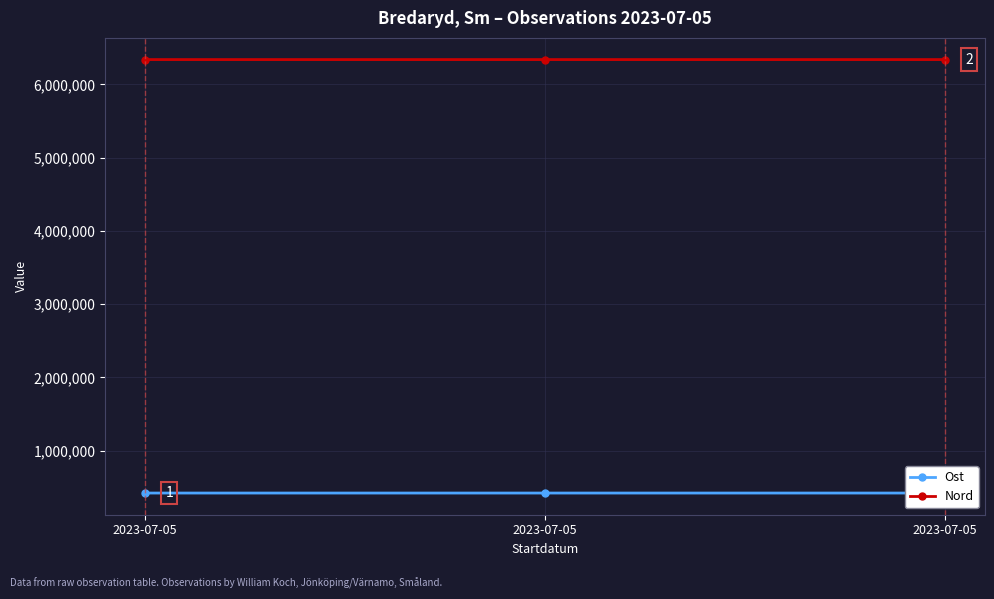

What are all the series names shown in the legend?

Ost, Nord